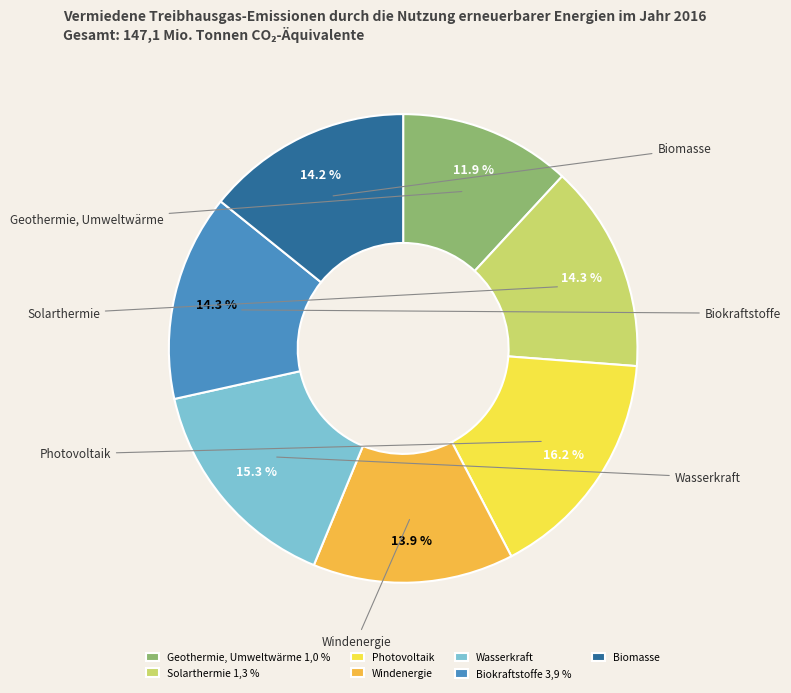

What percentage do Geothermie, Umweltwärme 1,0 % and Solarthermie 1,3 % together represent?

26.2%